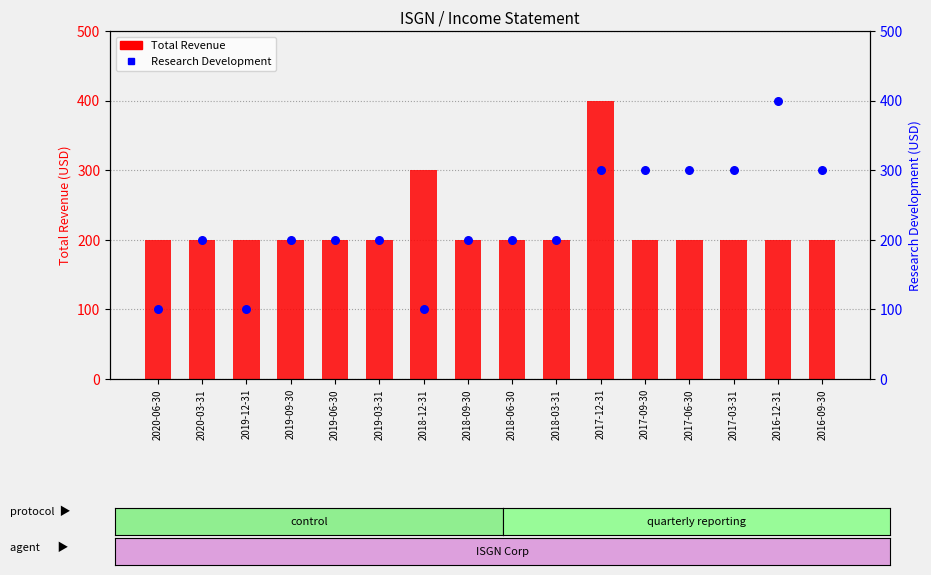

Which series has the widest spread of Y values?

Research Development